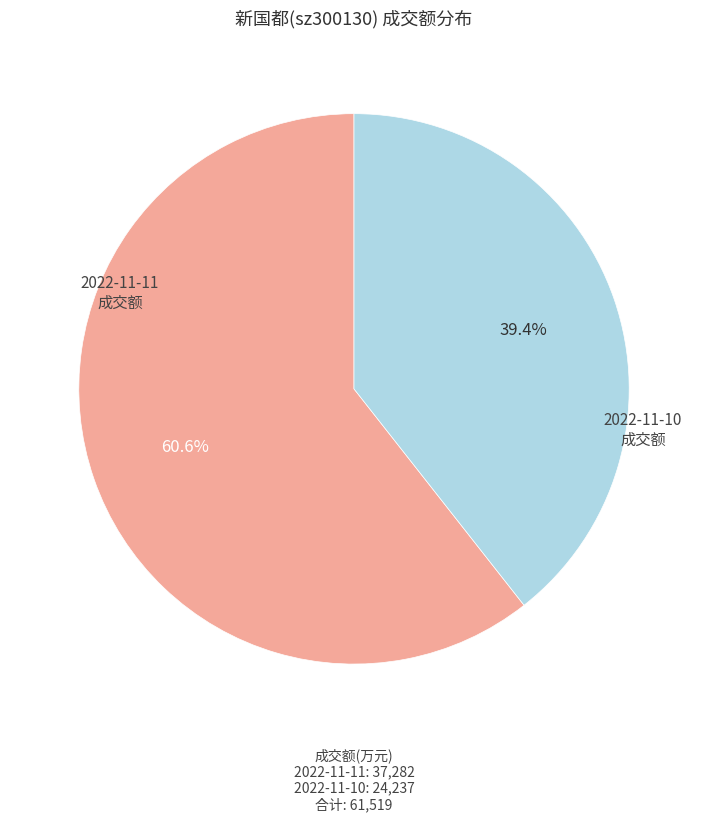

Is there a majority slice in this chart?

Yes